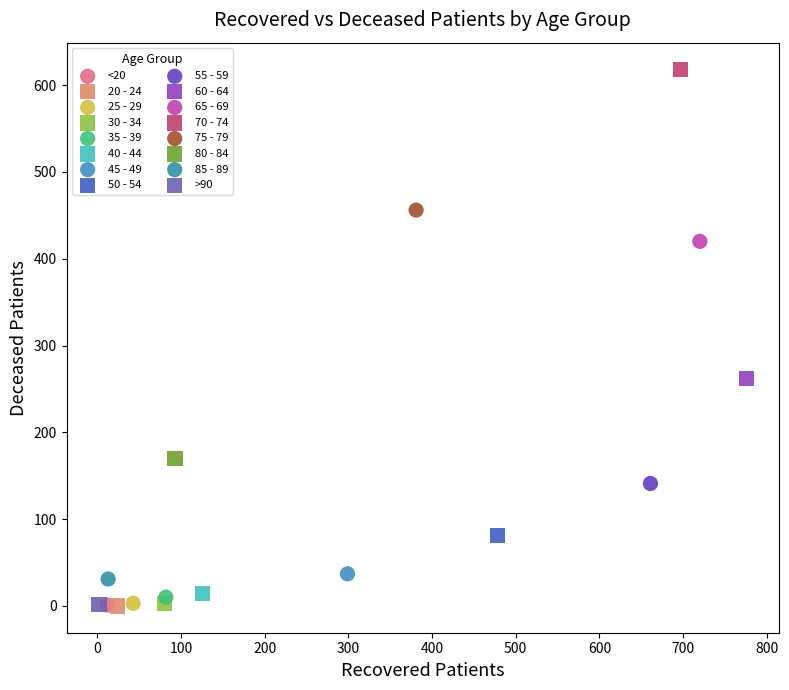

What are all the series names shown in the legend?

<20, 20 - 24, 25 - 29, 30 - 34, 35 - 39, 40 - 44, 45 - 49, 50 - 54, 55 - 59, 60 - 64, 65 - 69, 70 - 74, 75 - 79, 80 - 84, 85 - 89, >90